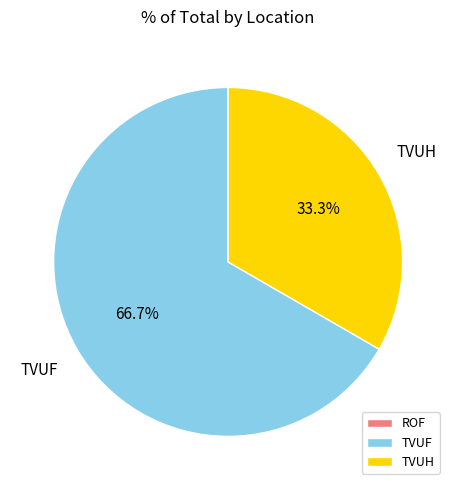

What is the majority slice?

TVUF